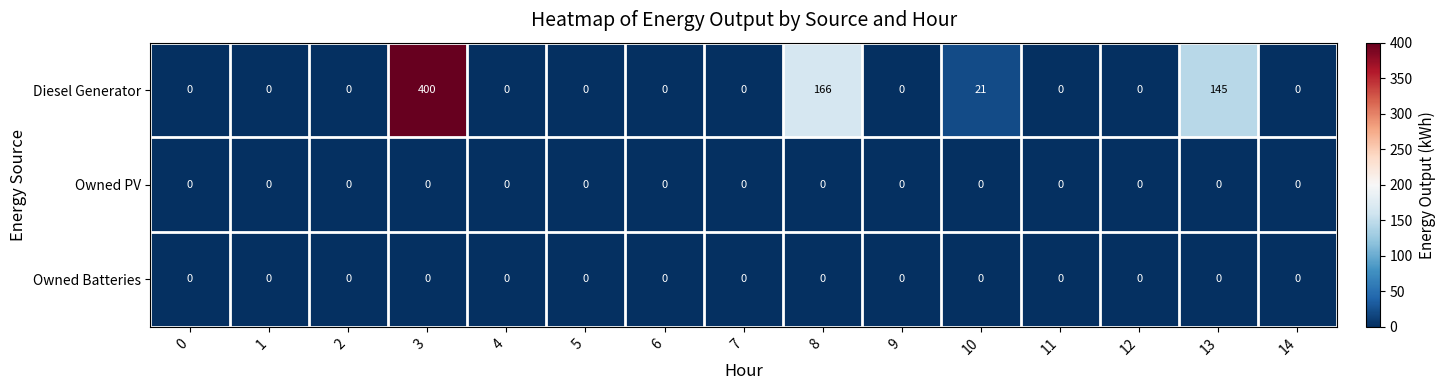

Which series has the largest range (max minus min)?

Diesel Generator